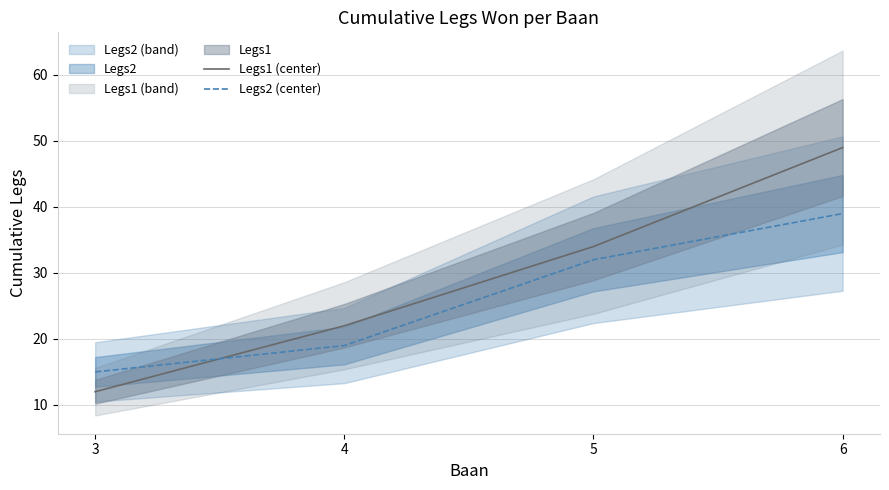

What is the maximum value shown in the chart?

49